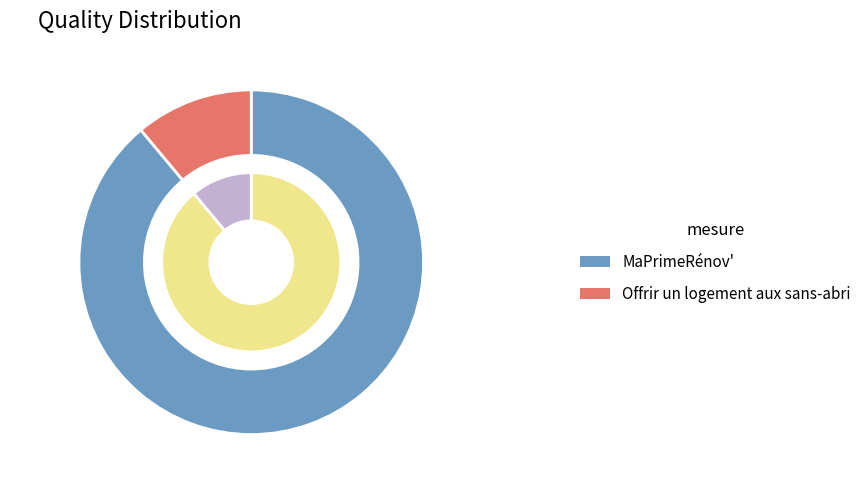

What percentage is the Offrir un logement aux sans-abri slice, to the nearest percent?

11%